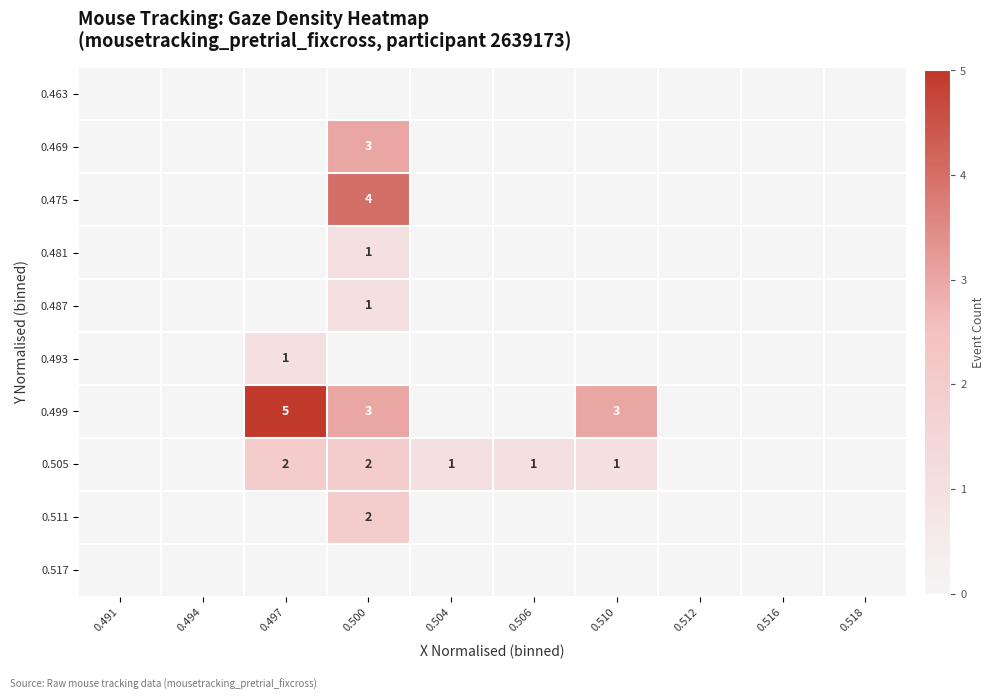

How many values in the 0.475 series exceed 0?

1